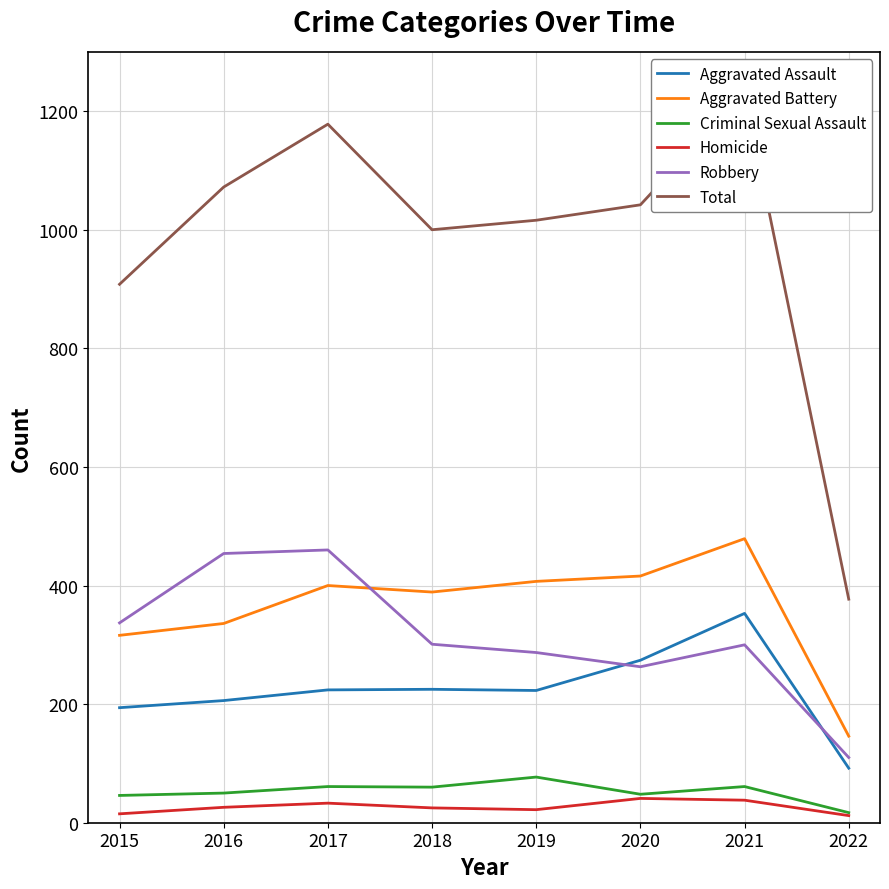

True or false: Criminal Sexual Assault and Total intersect in this chart.

False